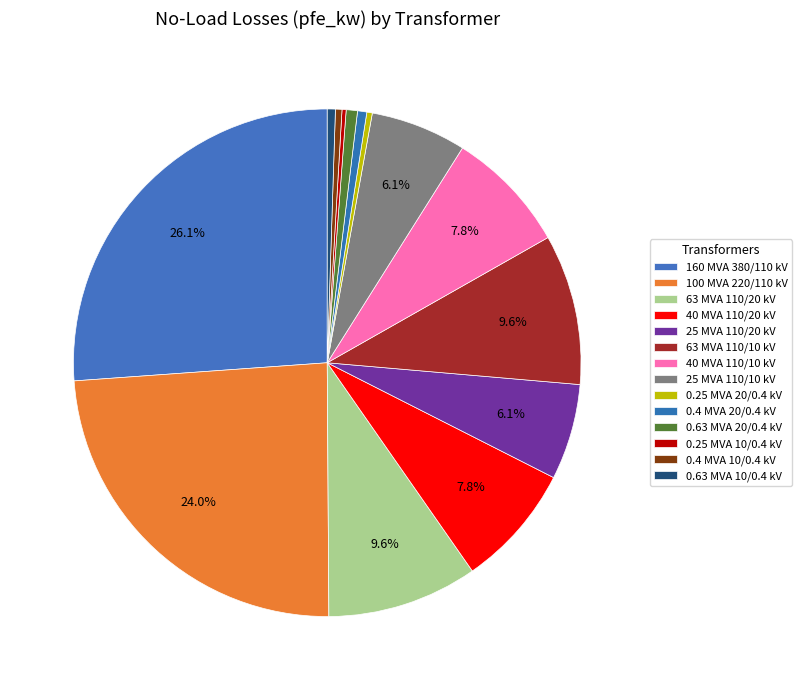

To the nearest percent, what portion does 0.63 MVA 20/0.4 kV represent?

1%